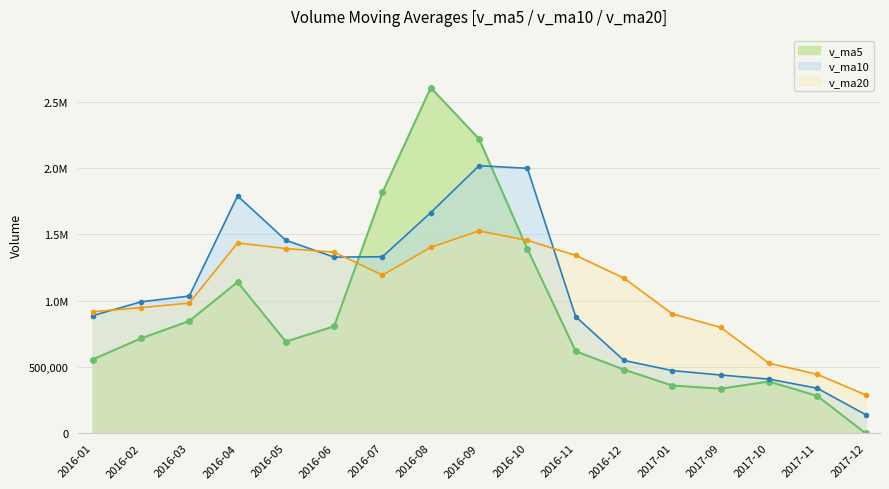

What is the average value of the v_ma20 series?

1063850.8